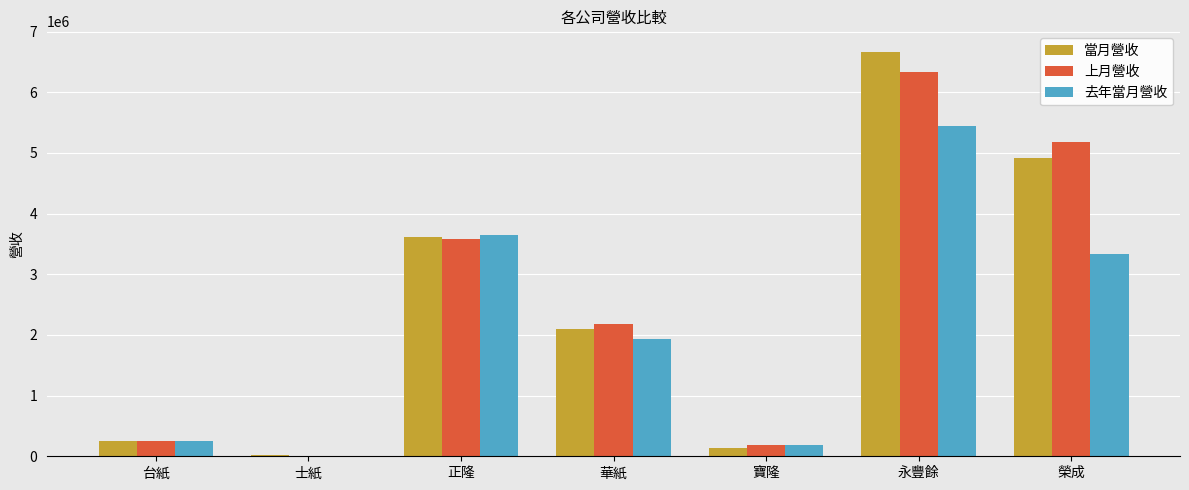

How many series are shown in this chart?

3